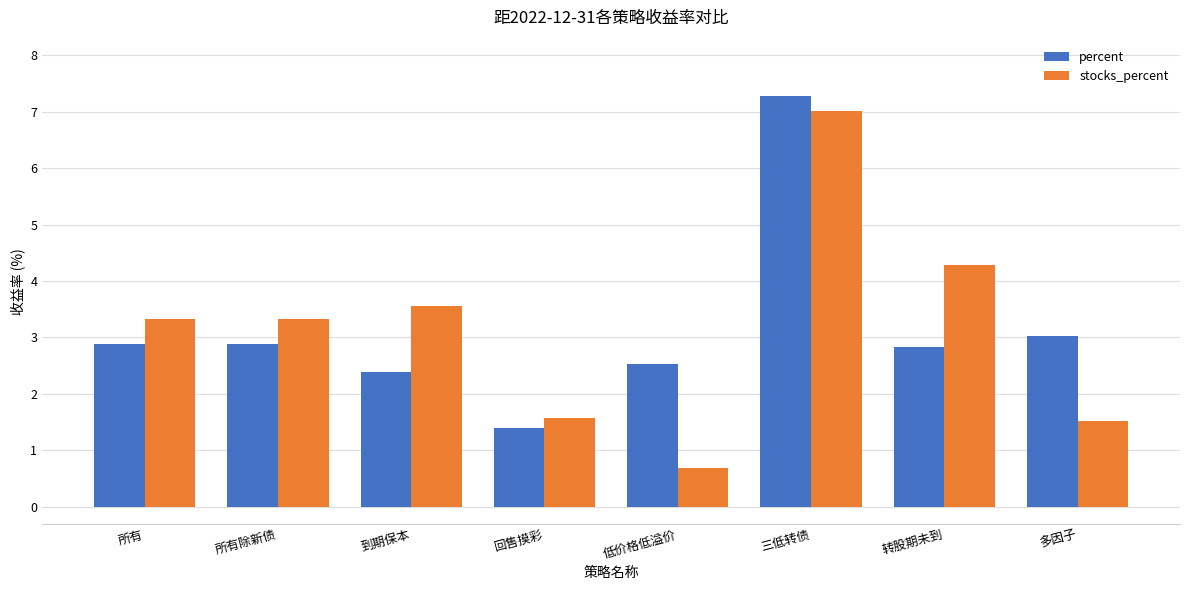

Between 三低转债 and 多因子, which series saw the biggest shift?

stocks_percent